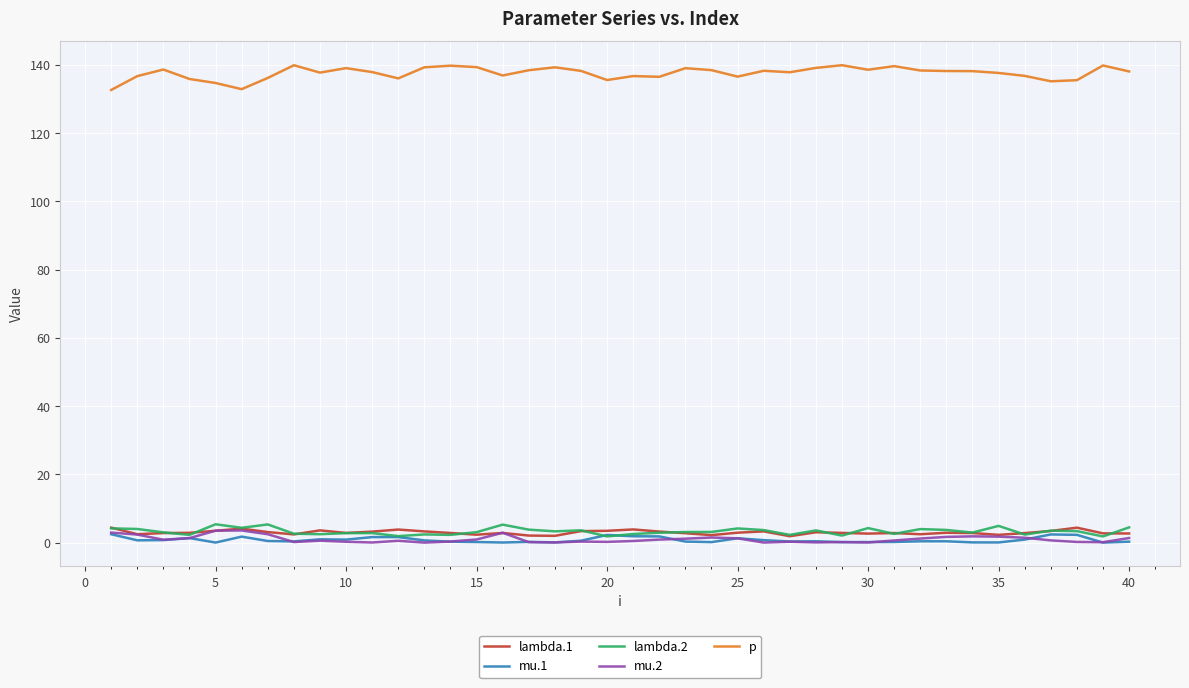

Which series has the widest spread of values?

p